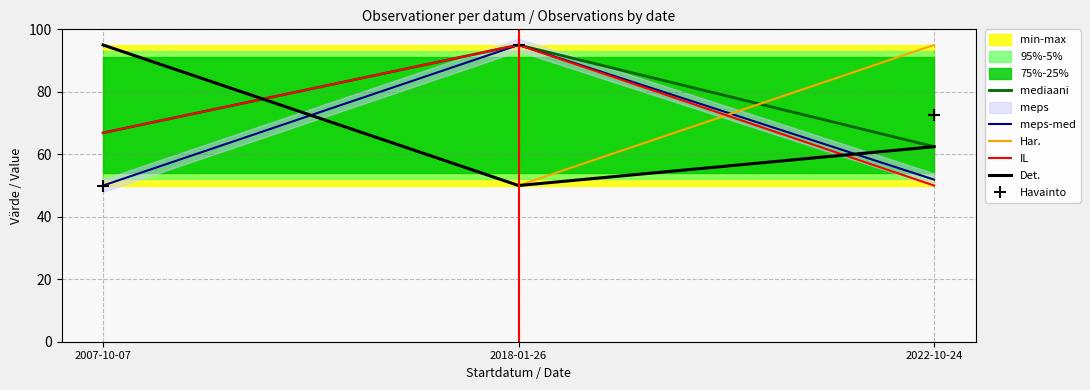

What position from the left is 2022-10-24?

3